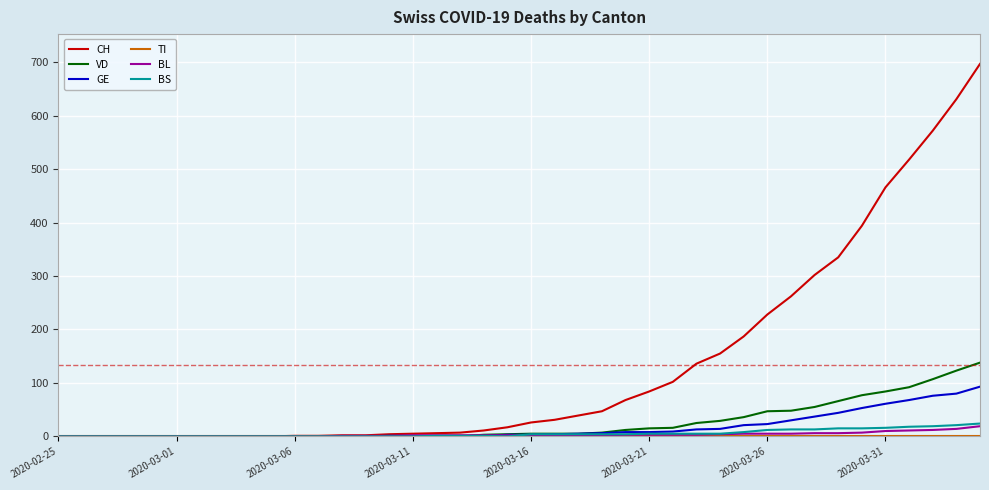

Which series has the largest range (max minus min)?

CH